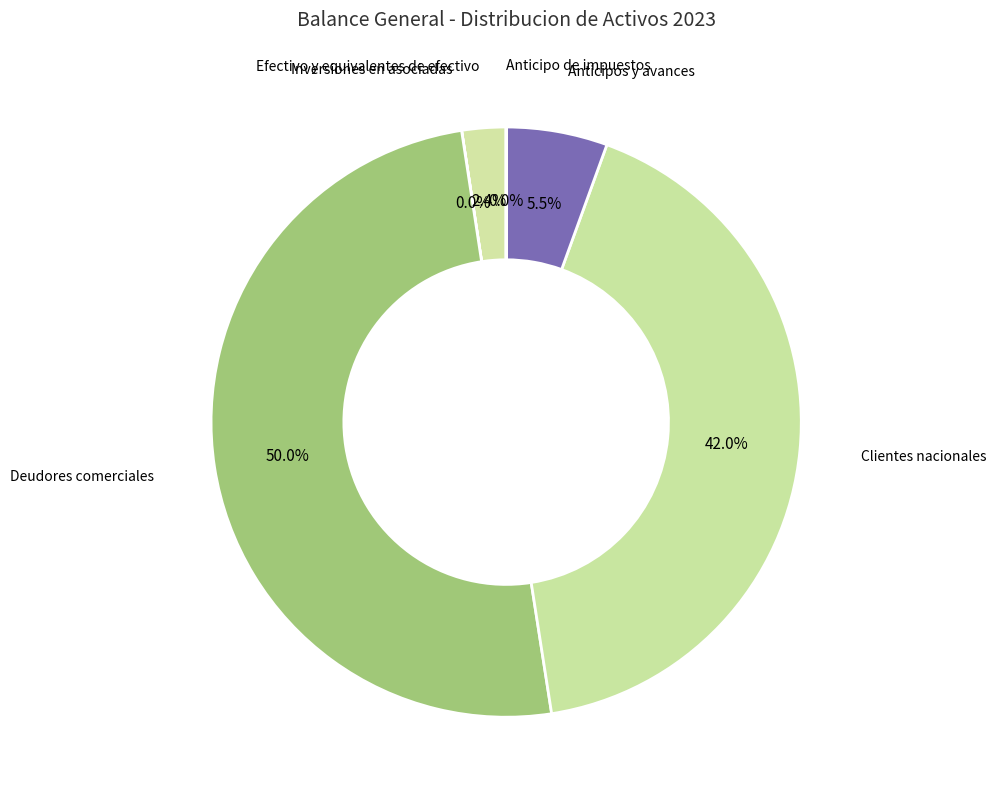

Combined, do Anticipos y avances and Deudores comerciales account for over 50%?

Yes